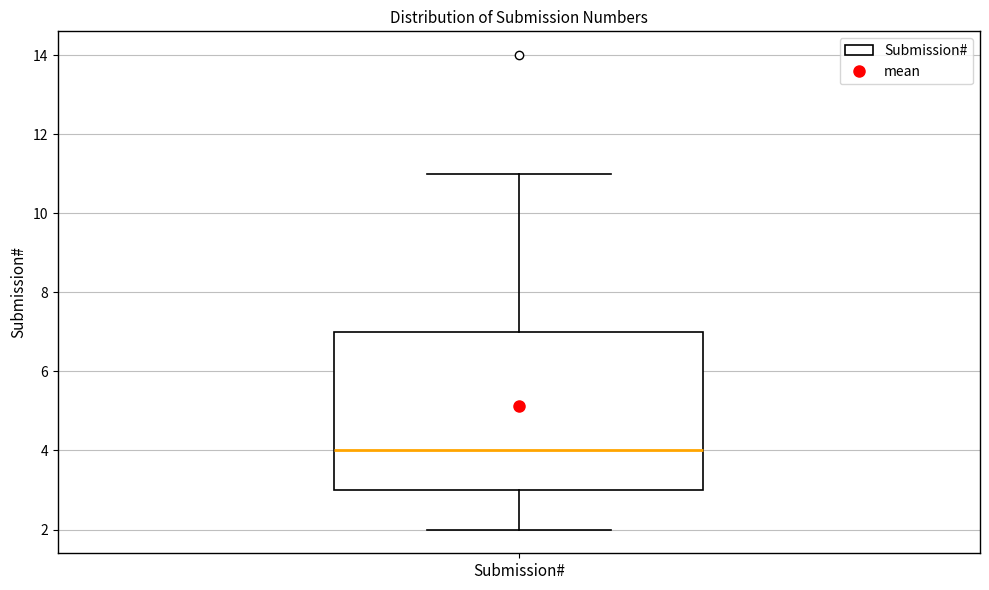

Where is the upper edge of the box for Submission# on the y-axis? The values are not printed on the chart, so give them approximately, as read against the axis.

7